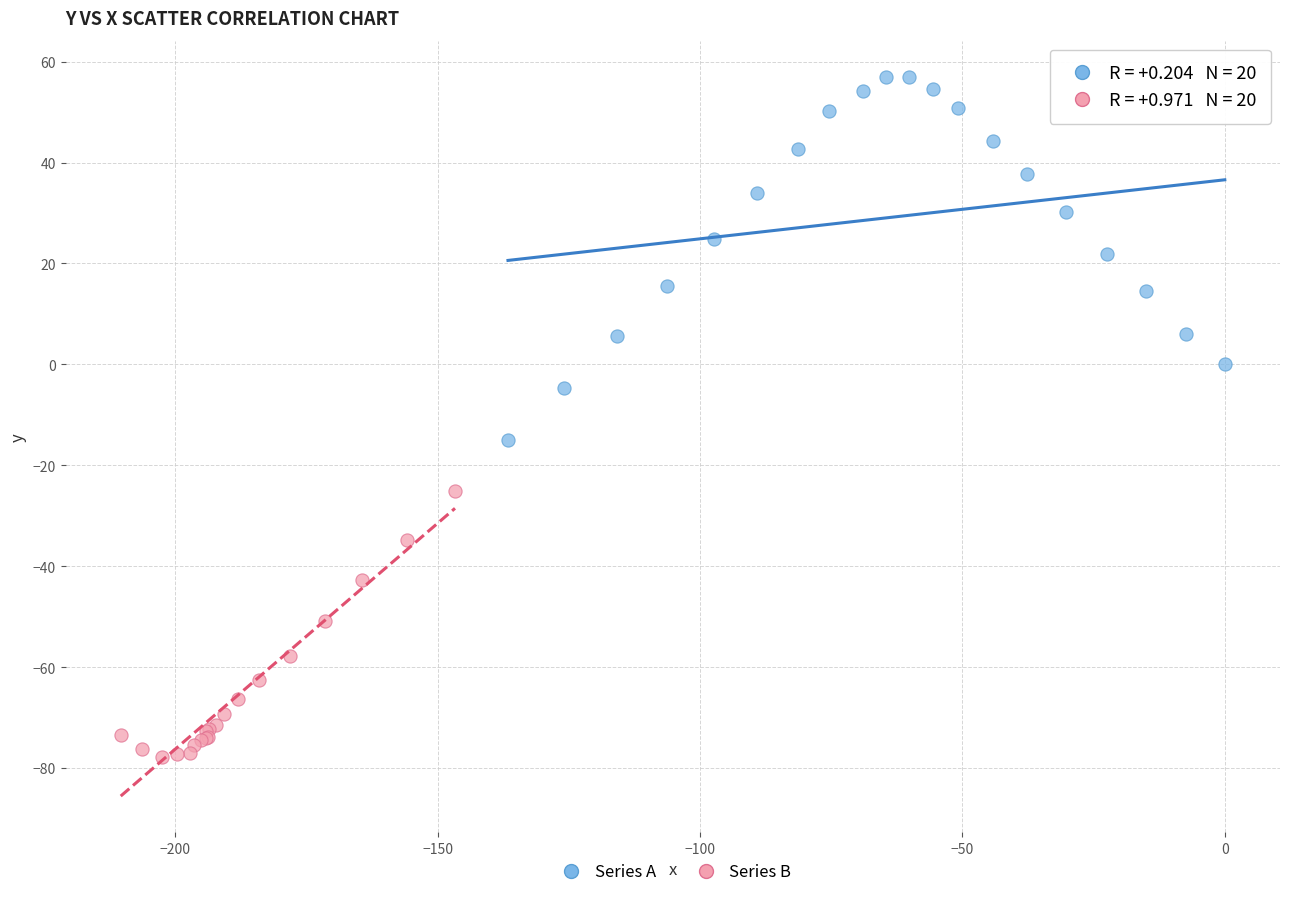

Which series has the widest spread of Y values?

Series A